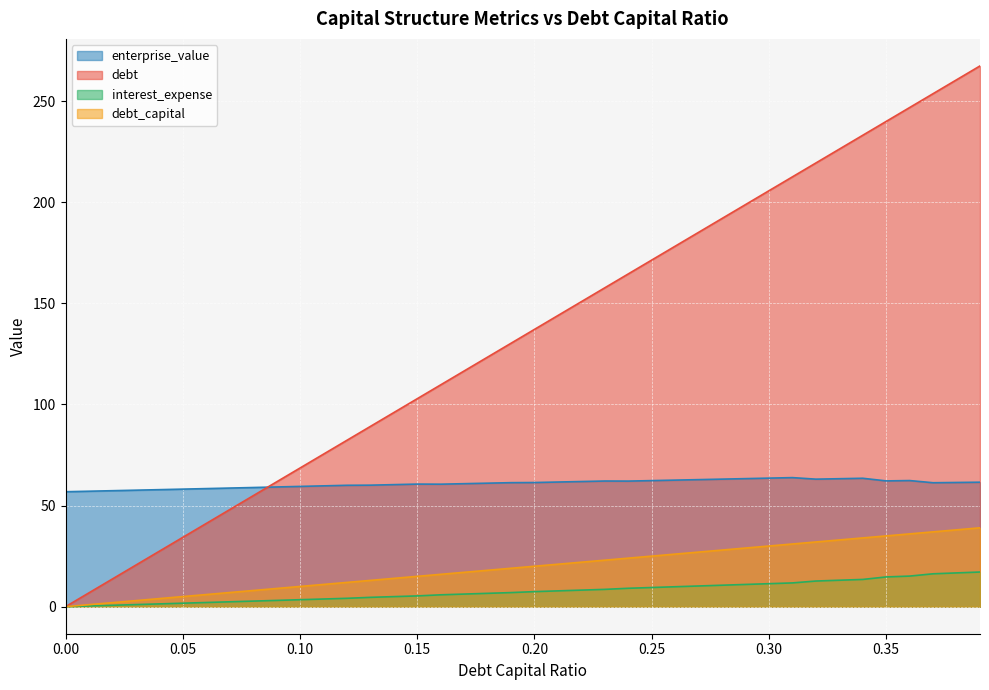

Which series has the largest total across all categories?

debt